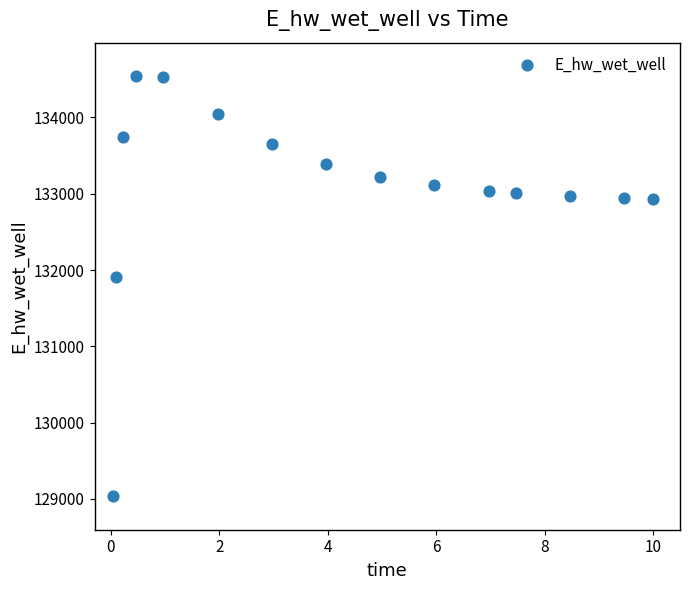

What is the range of X values (max minus min)?

10.0